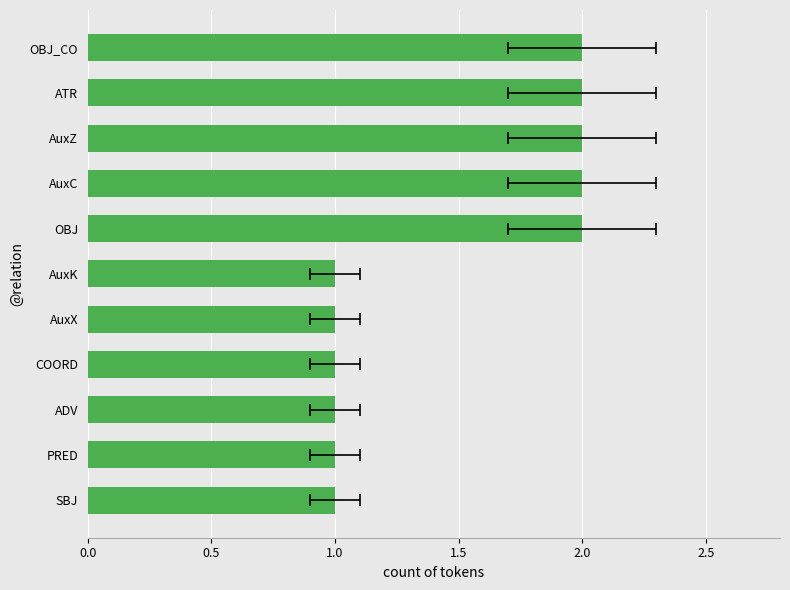

What is the difference between the values at PRED and AuxC?

1